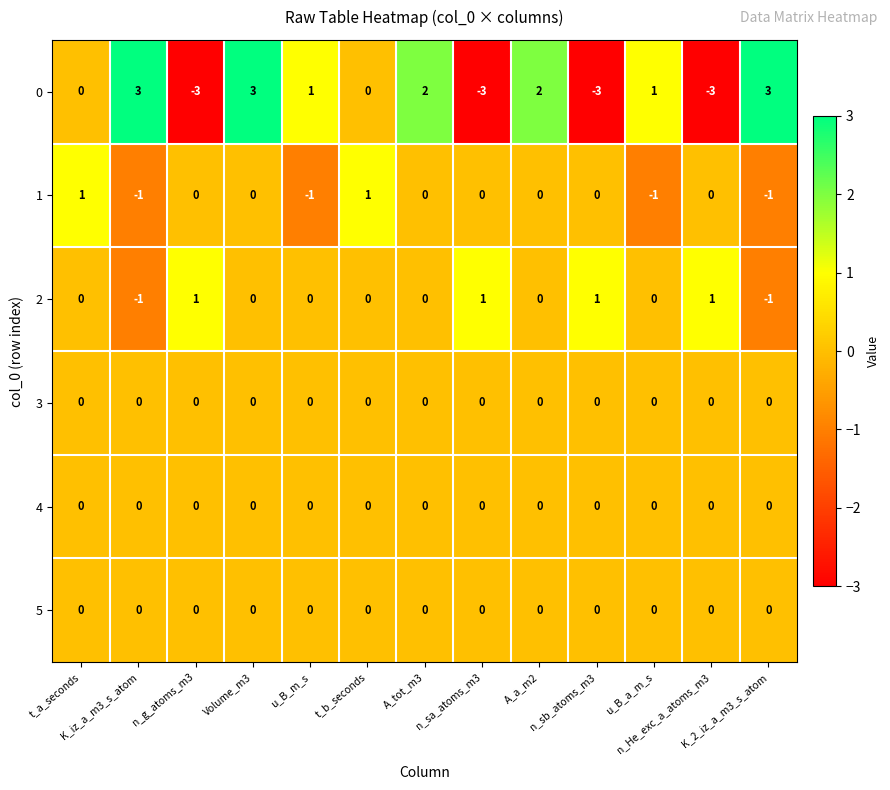

What is the sum of all 0 values?

3